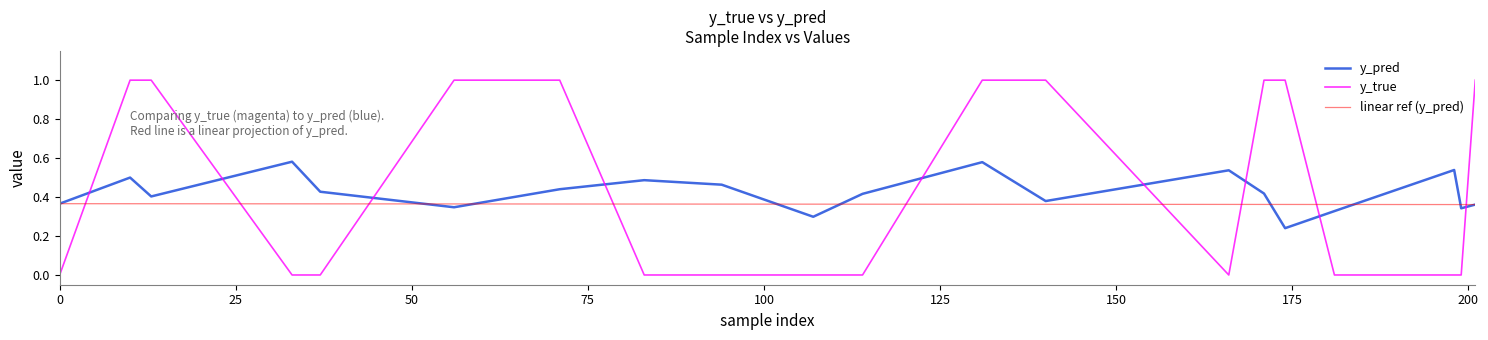

Rank the series by their maximum value, from highest to lowest.

y_true, y_pred, linear ref (y_pred)